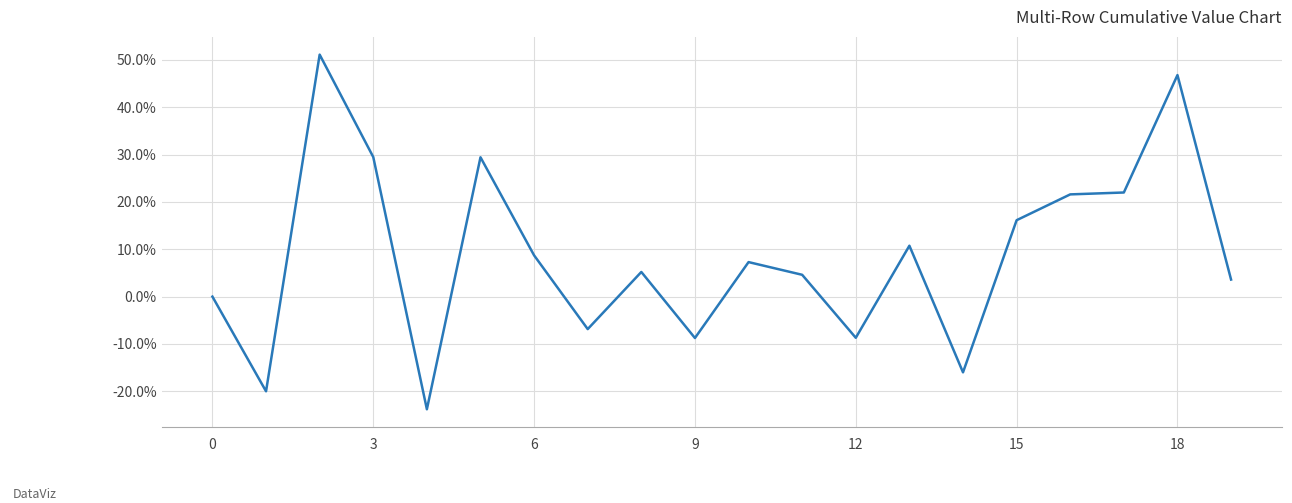

What is the maximum value shown in the chart?

51.1